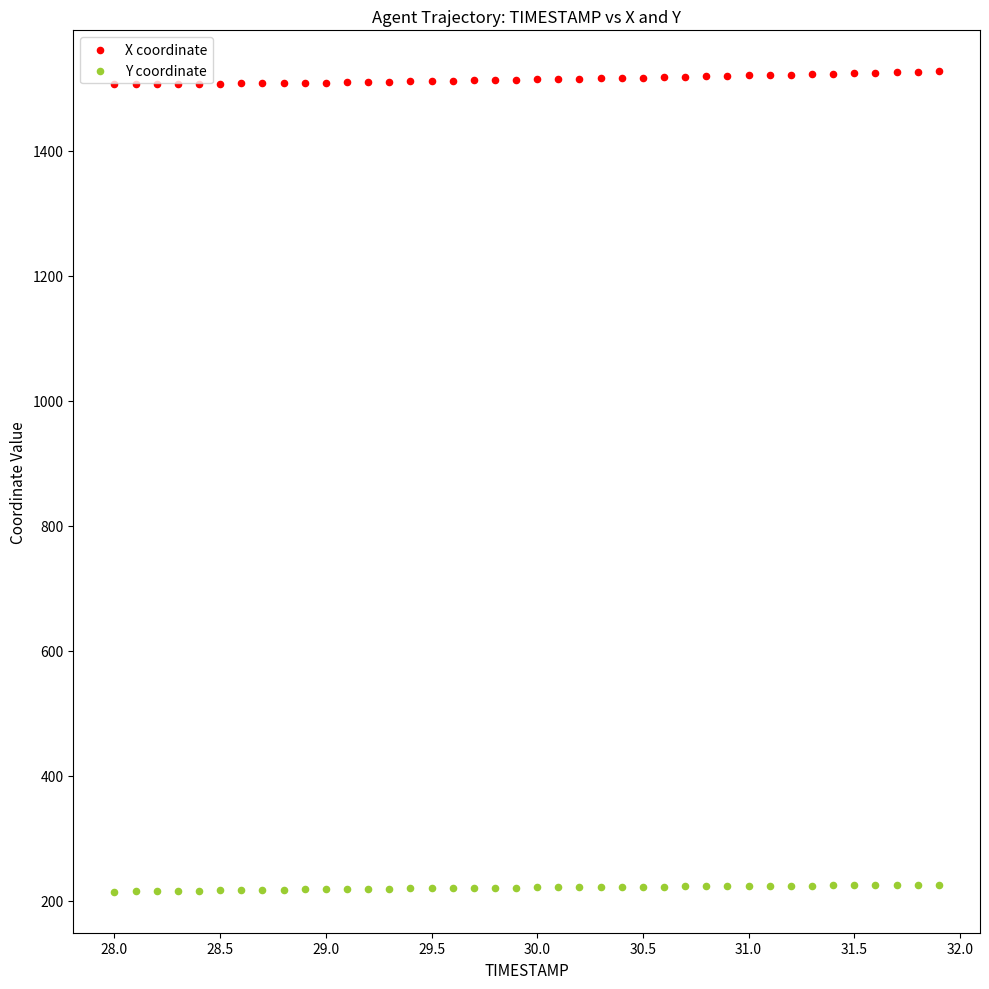

Across all data points, what is the range of X values (max minus min)?

3.9